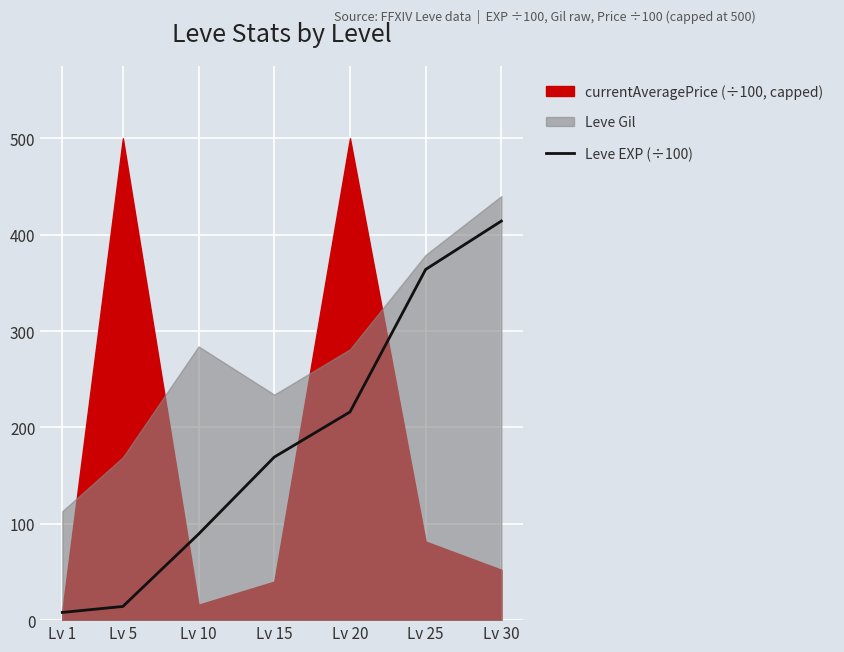

What is the maximum value for Leve EXP (÷100)?

414.1